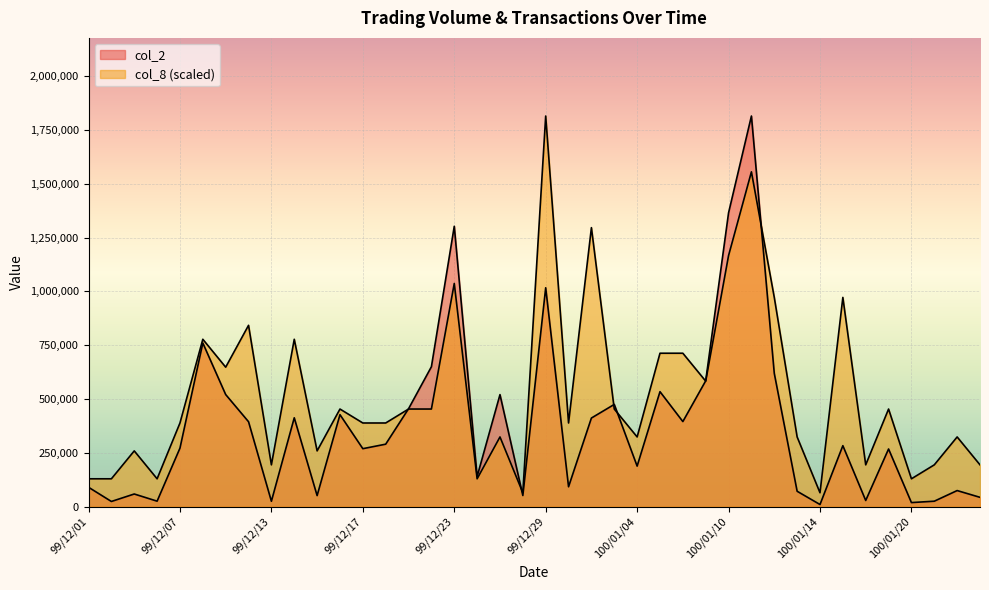

Reading left to right, extract all data points from this chart.

col_2: 90300.0	24300.0	59000.0	25700.0	271980.0	760090.0	520750.0	394580.0	25320.0	412860.0	51600.0	427400.0	269450.0	290320.0	454900.0	649920.0	1302150.0	140030.0	520460.0	52000.0	1016640.0	92600.0	411740.0	474960.0	188480.0	534180.0	395320.0	584490.0	1364660.0	1814050.0	619180.0	71730.0	10150.0	283400.0	28900.0	268000.0	19150.0	25550.0	74950.0	43550.0
col_8: 129575.0	129575.0	259150.0	129575.0	388725.0	777450.0	647875.0	842237.5	194362.5	777450.0	259150.0	453512.5	388725.0	388725.0	453512.5	453512.5	1036600.0	129575.0	323937.5	64787.5	1814050.0	388725.0	1295750.0	453512.5	323937.5	712662.5	712662.5	583087.5	1166175.0	1554900.0	971812.5	323937.5	64787.5	971812.5	194362.5	453512.5	129575.0	194362.5	323937.5	194362.5